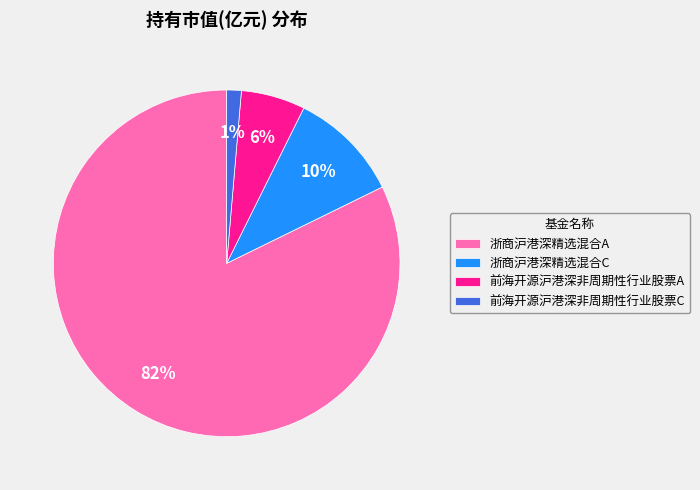

The 前海开源沪港深非周期性行业股票C slice represents 11% of the pie. True or false?

False